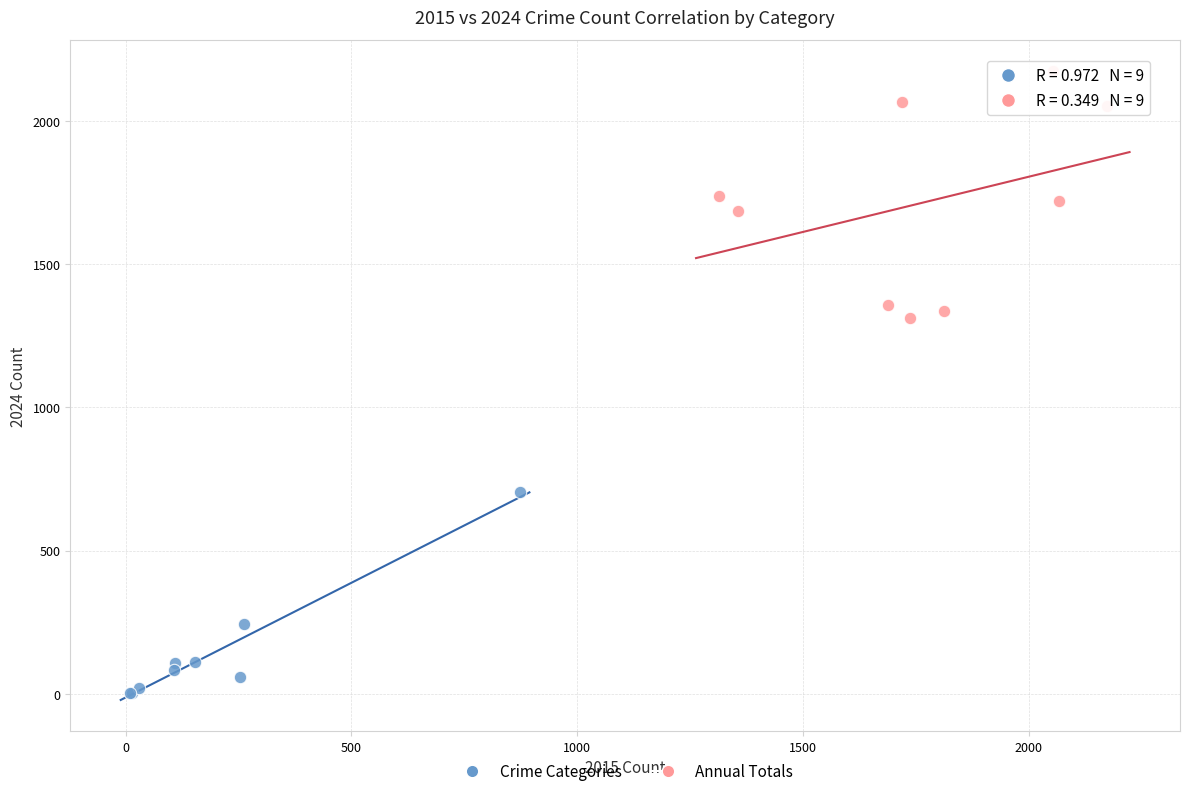

Which series has the largest Y range (max minus min)?

Annual Totals